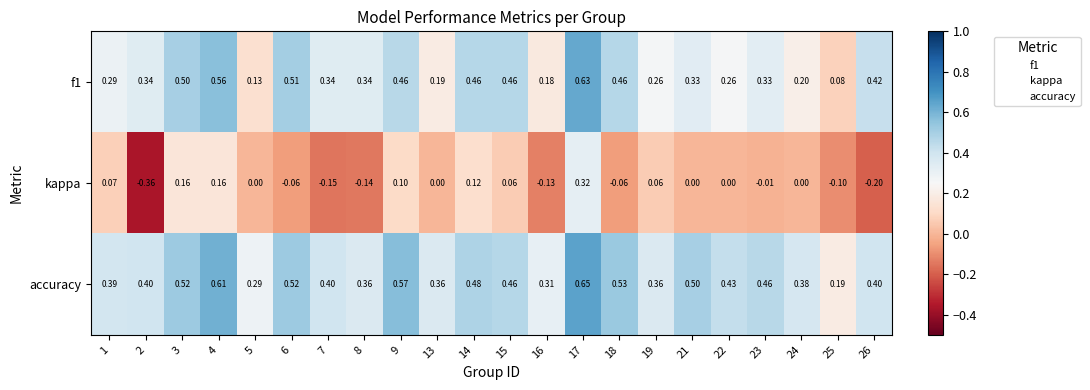

Is the value of accuracy at 22 greater than the value of kappa at 4?

Yes